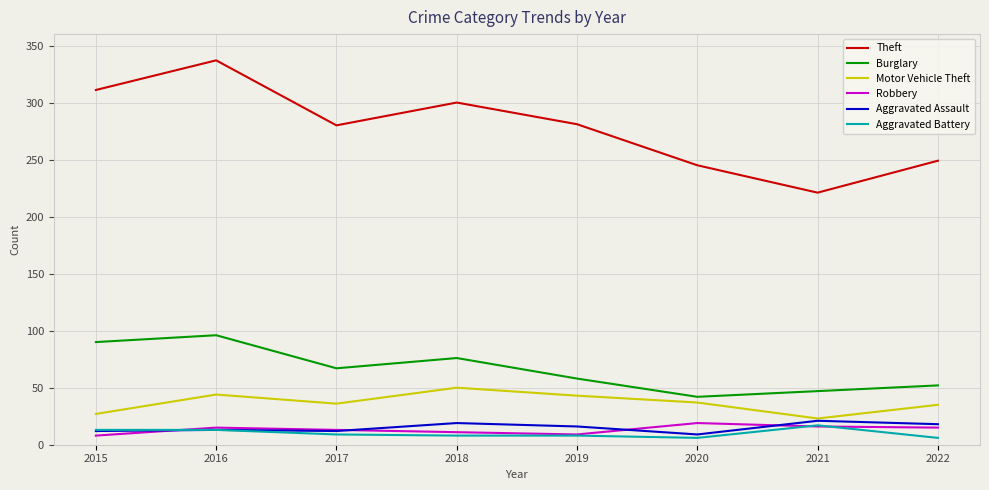

Which series has the largest range (max minus min)?

Theft